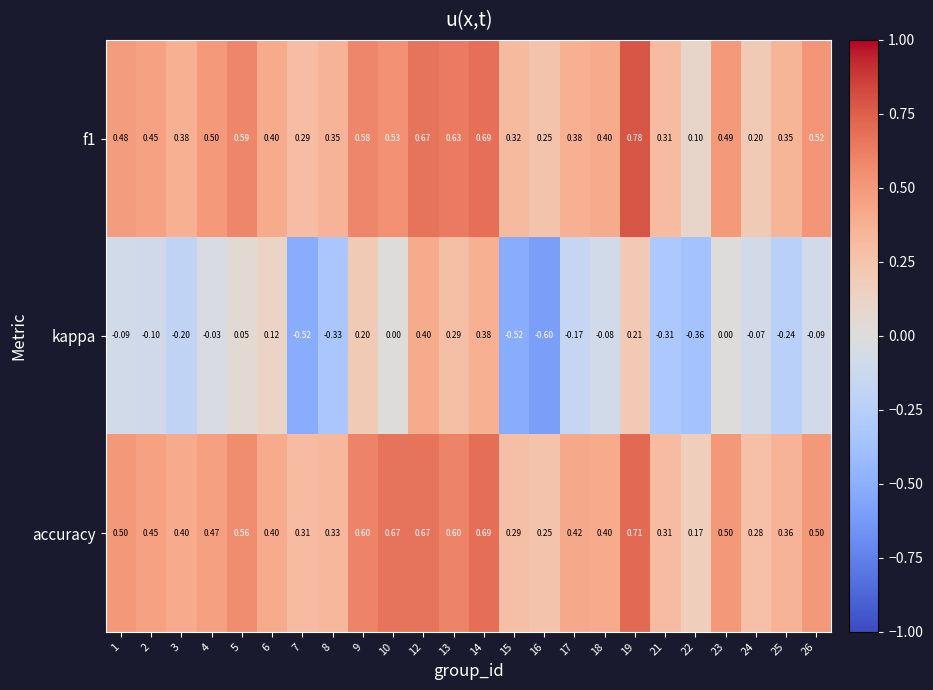

Which series changed the most between 9 and 13?

kappa